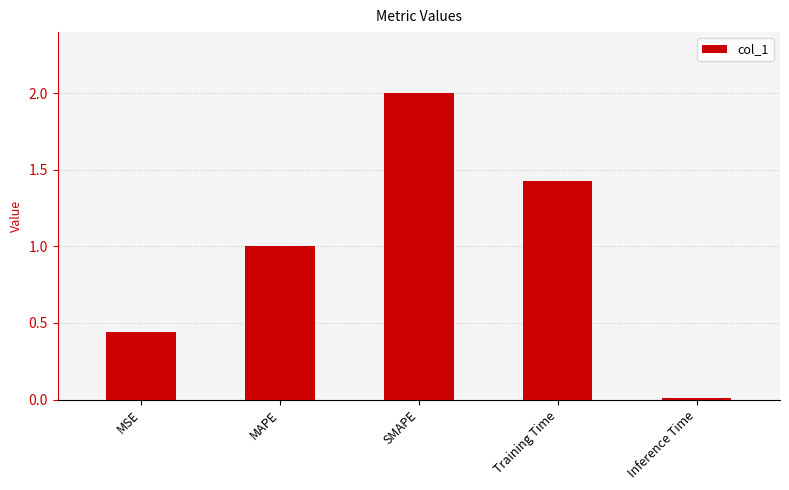

Which label corresponds to the largest value in the chart?

SMAPE